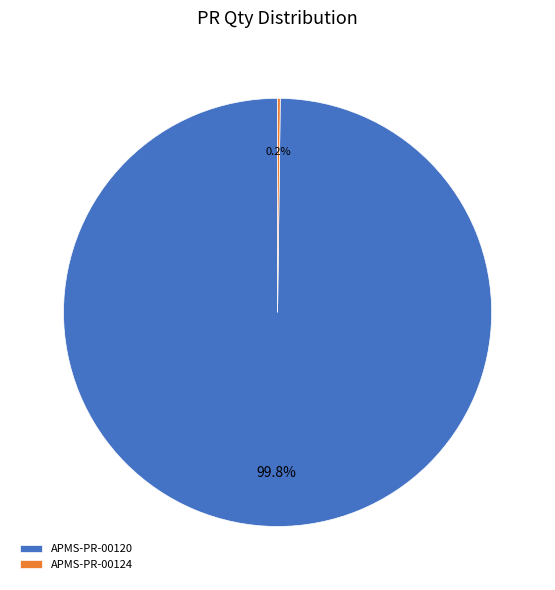

How much of the chart is everything except APMS-PR-00120?

0.2%